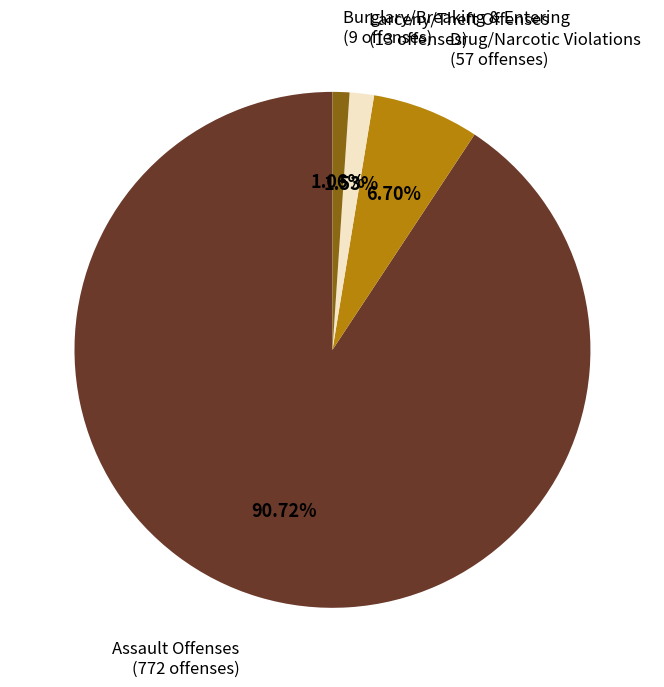

Does any single category account for the majority?

Yes